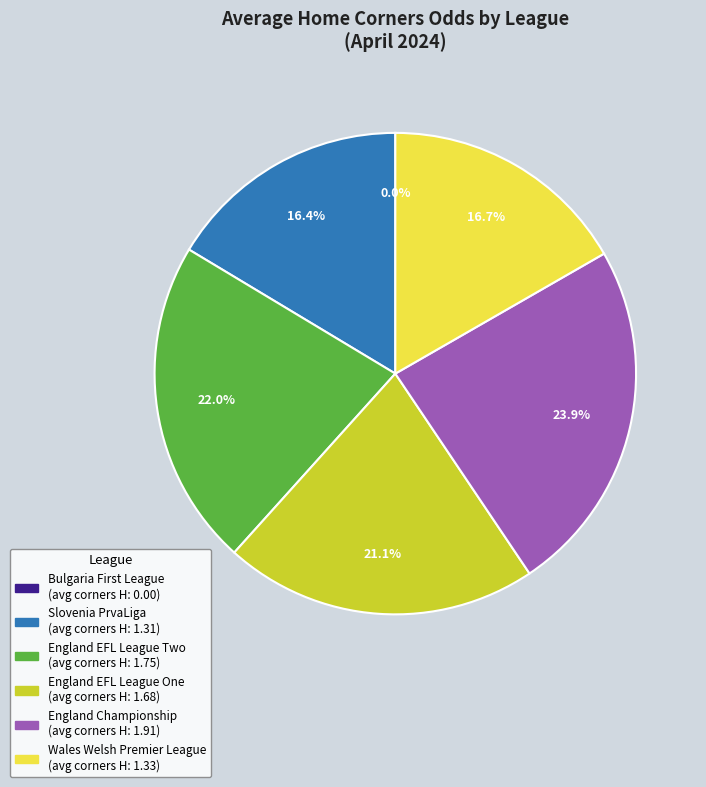

Which category has the smallest portion of the pie?

Bulgaria First League